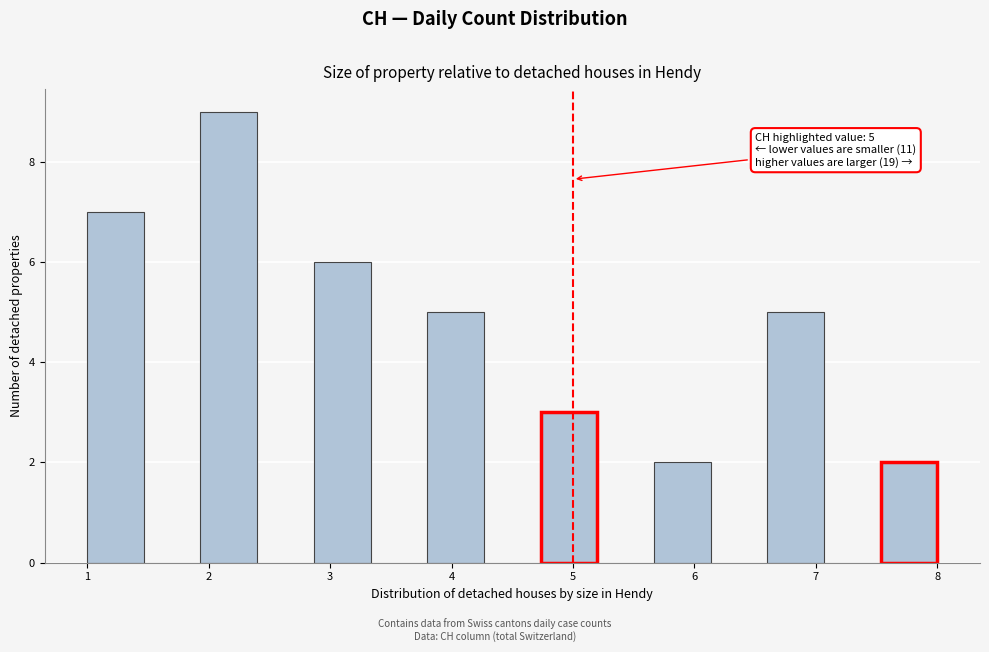

Which range on the x-axis has the tallest bar?

1.9 to 2.4